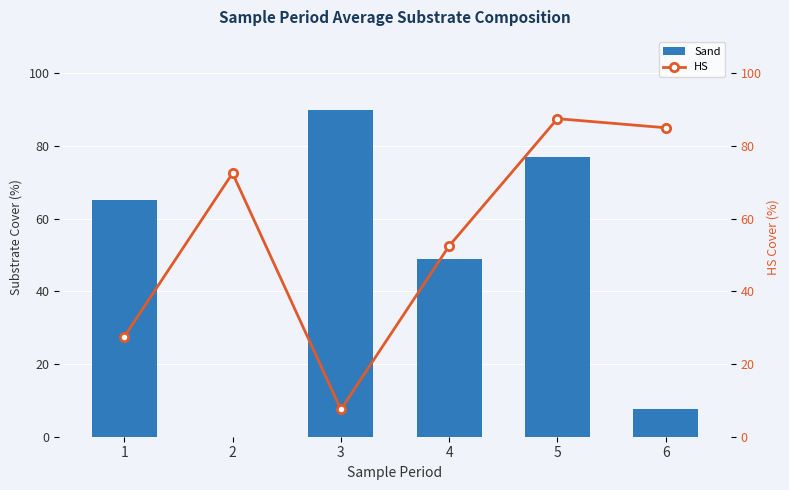

What is the difference between the maximum and second lowest values in the HS series?

60.0